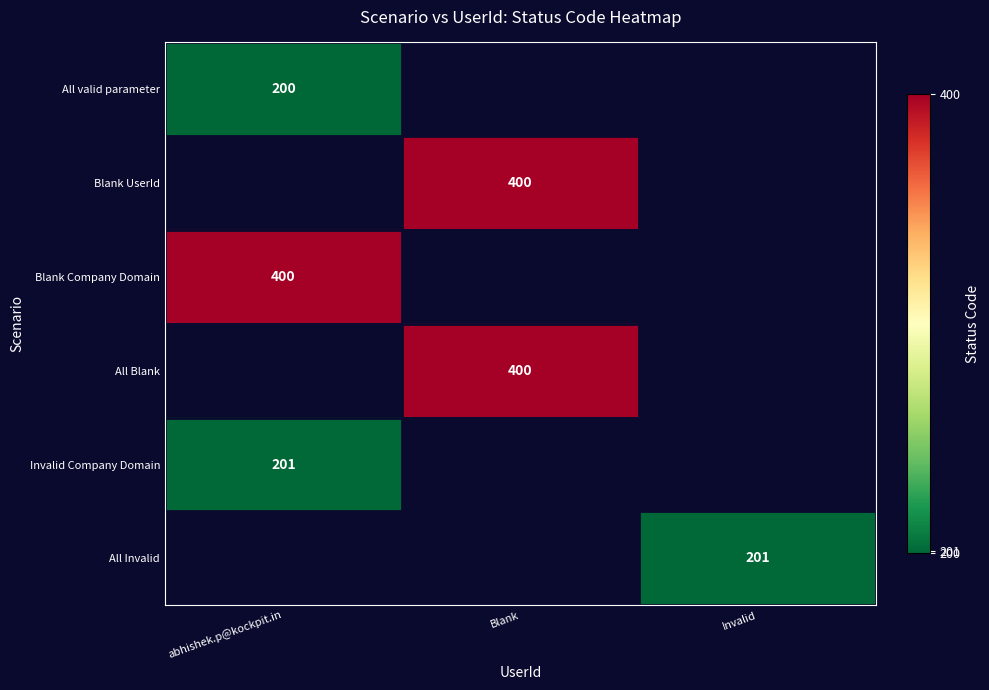

At how many categories does at least one series exceed 286?

2